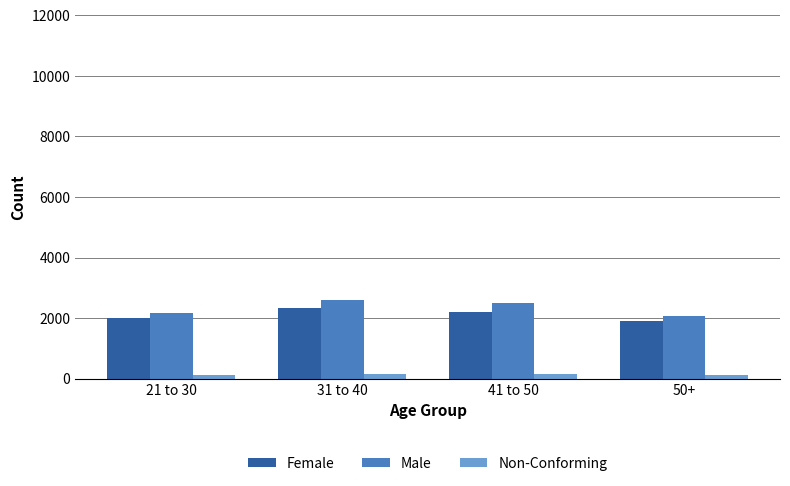

What is the label of the 1st bar from the right?

50+